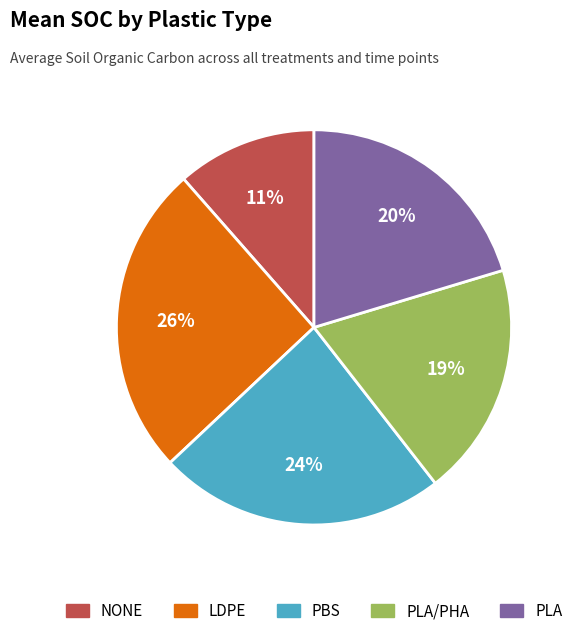

Is there any slice that represents more than half of the pie?

No